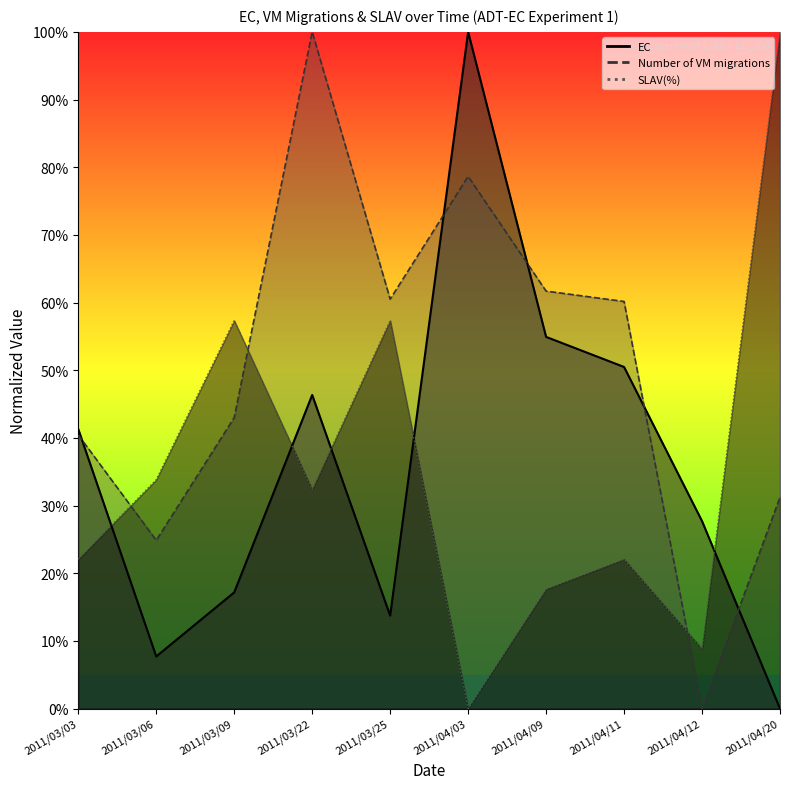

What is the maximum value for SLAV(%)?

1.0